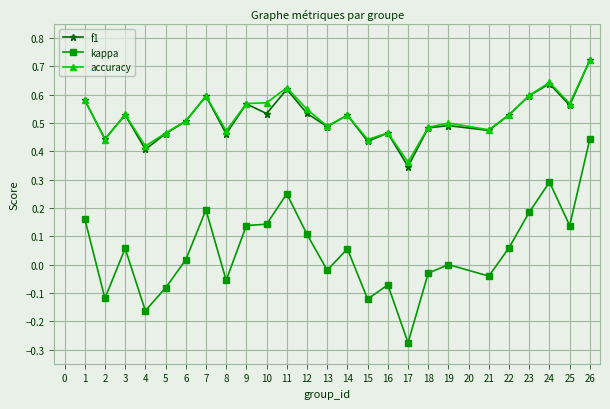

In f1, how many points are higher than both neighbors (excluding endpoints)?

8